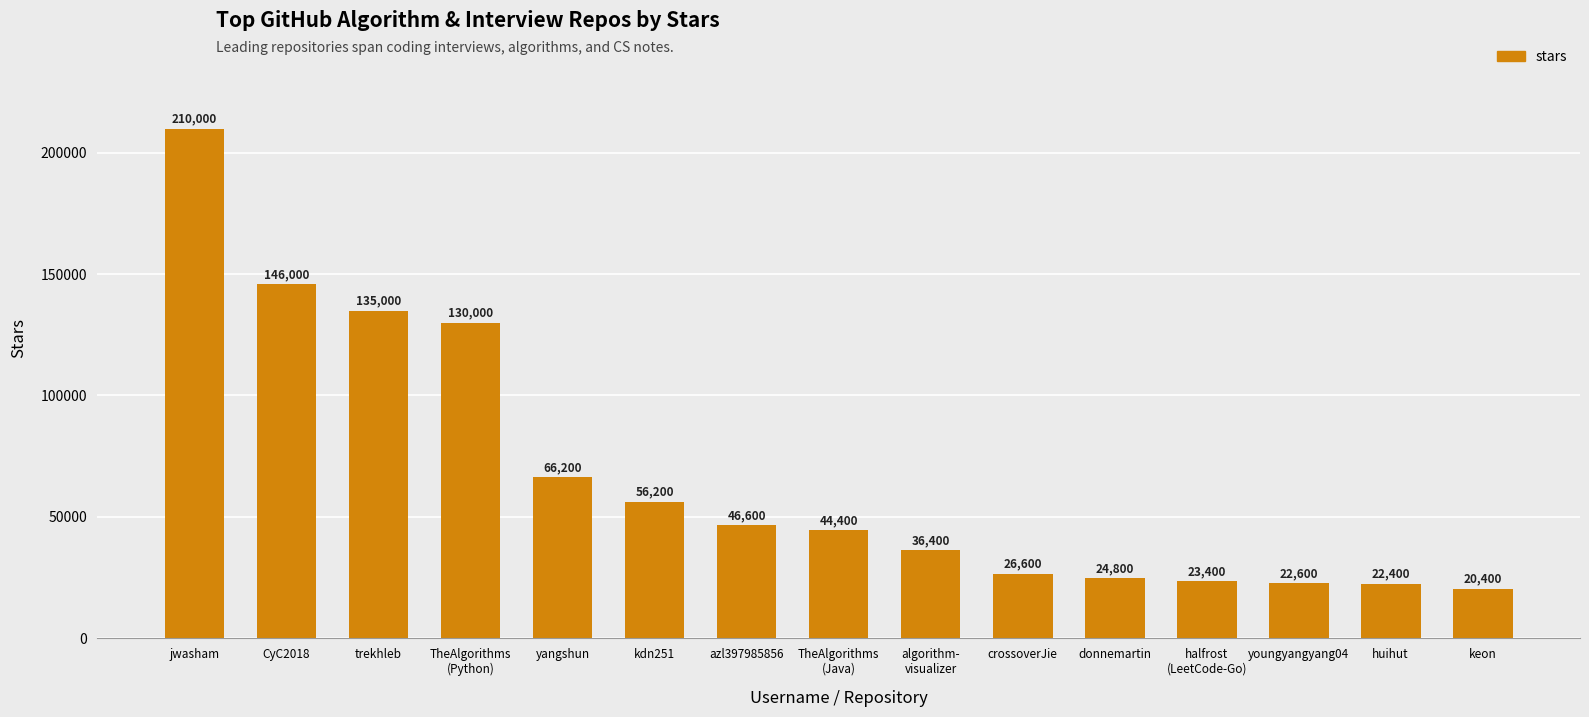

What is the change in value from crossoverJie to keon?

-6200